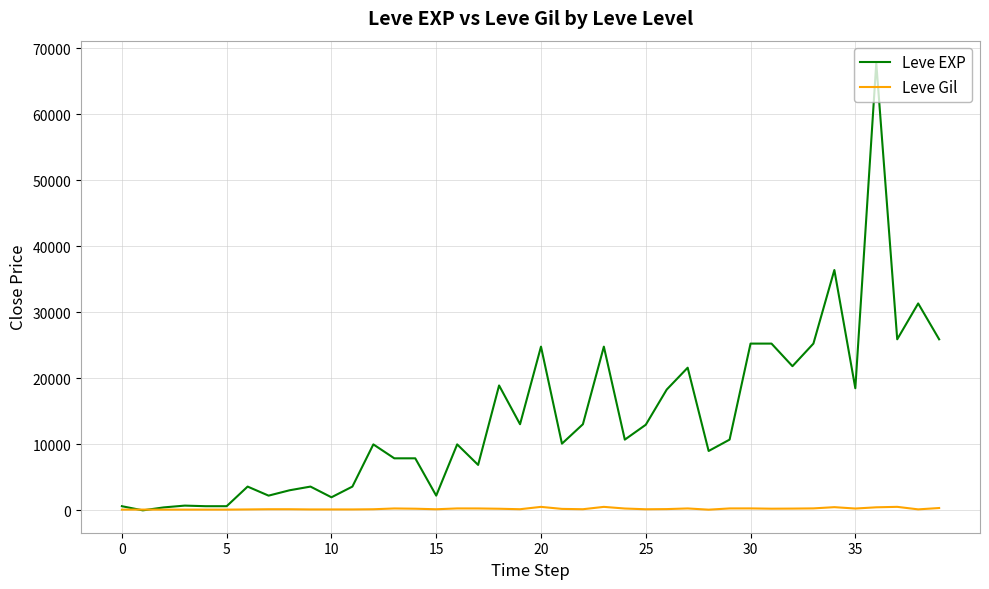

Which series has the largest total across all categories?

Leve EXP